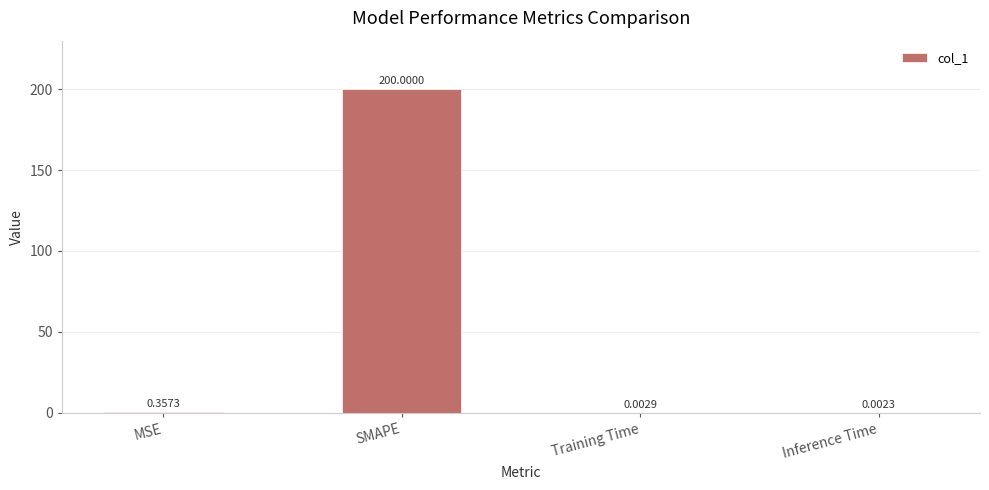

Between Training Time and MSE, which is larger?

MSE